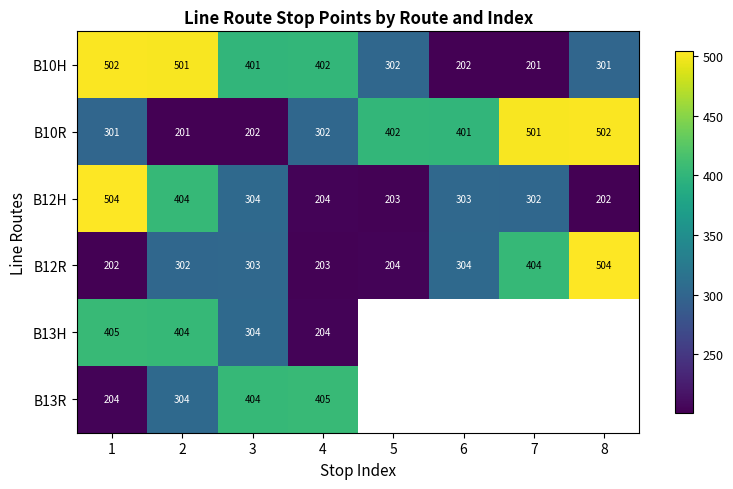

Read the B10R value at 4, to the nearest 5.

300